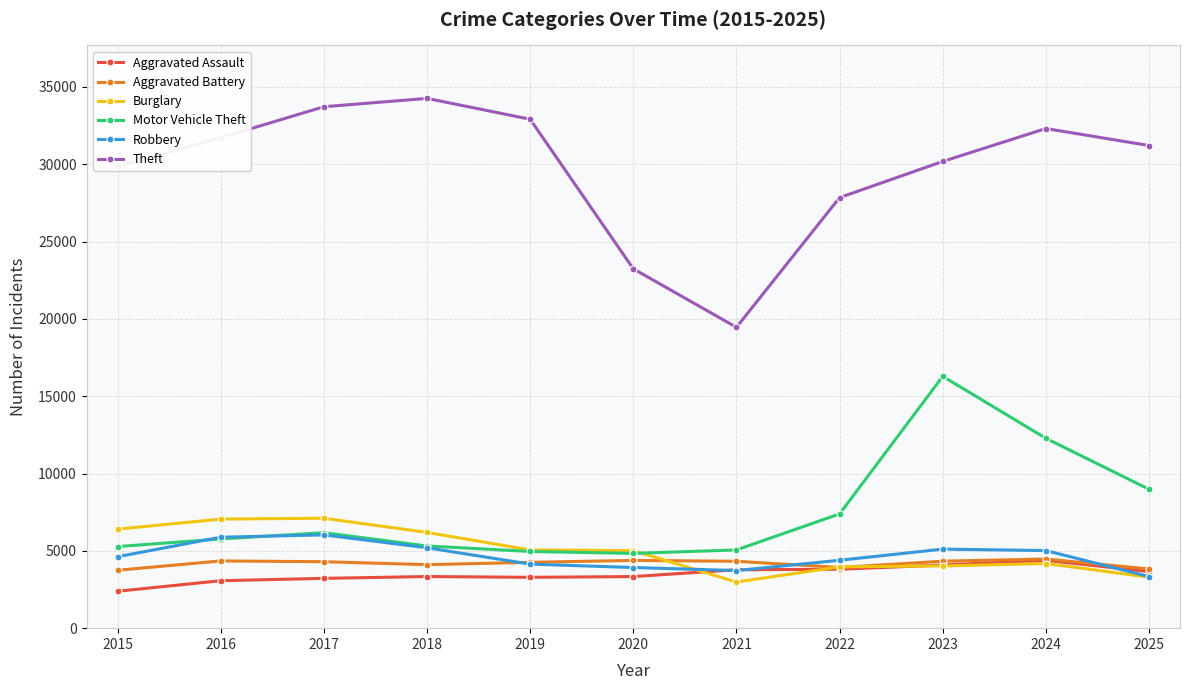

How many lines are shown in the chart?

6